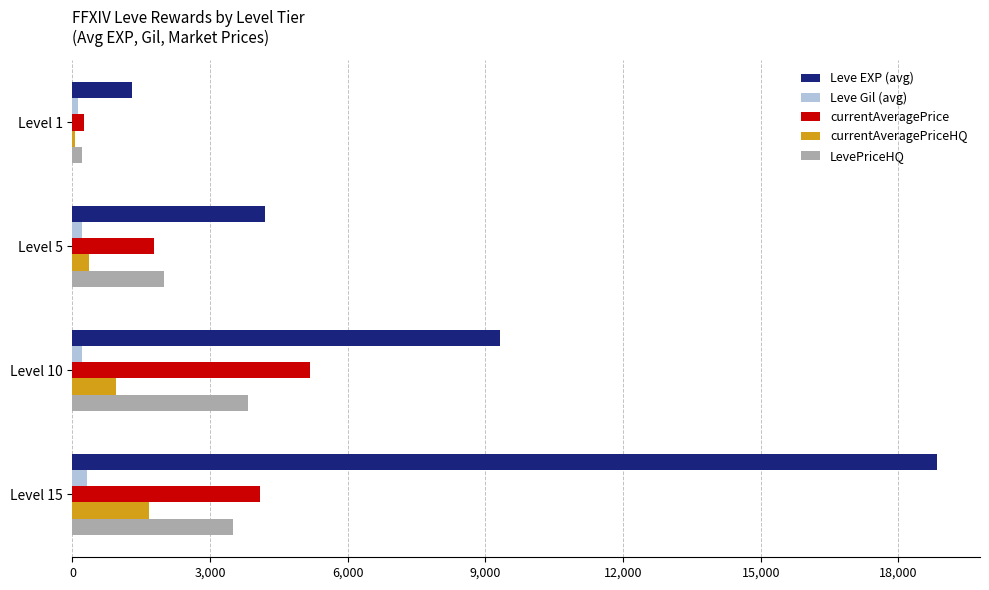

At which label is Leve EXP (avg) closest to 10069?

Level 10